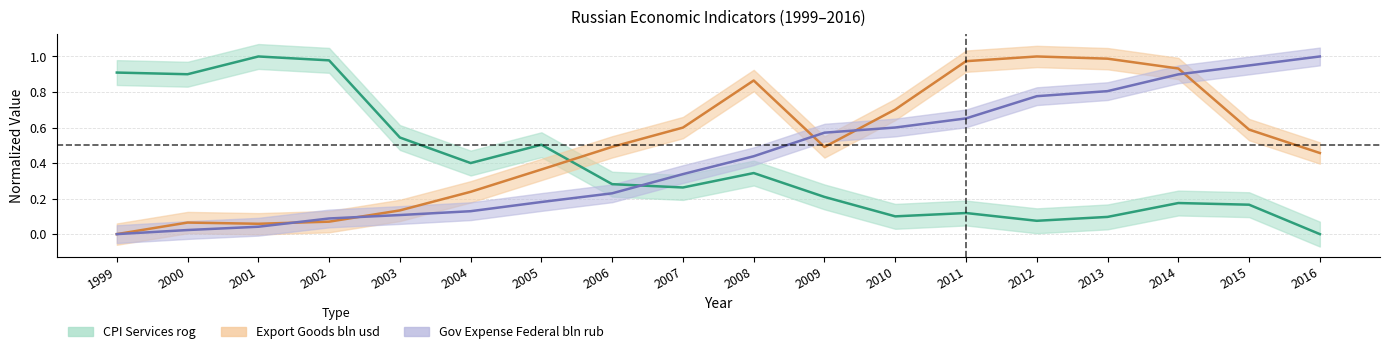

Where do Gov Expense Federal bln rub (center) and CPI Services rog (center) first cross each other?

2006 and 2007